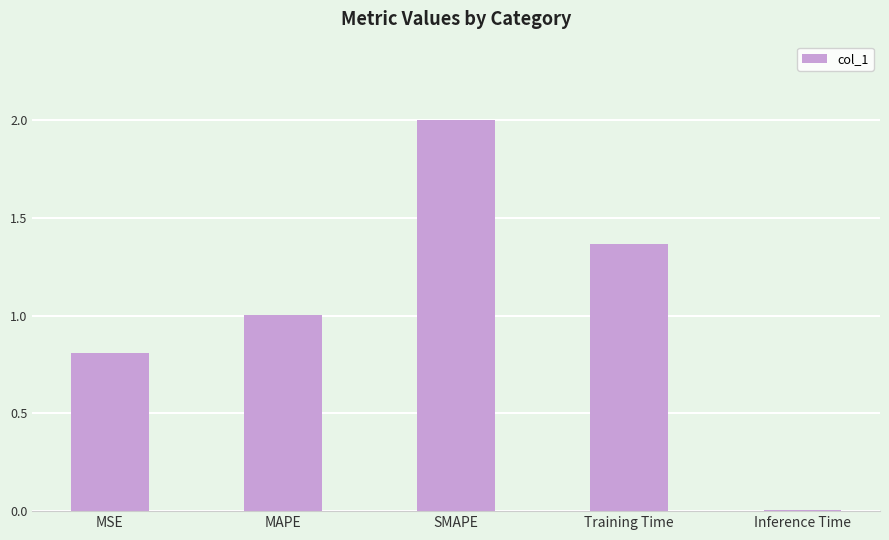

What is the difference between the maximum and minimum values?

2.0